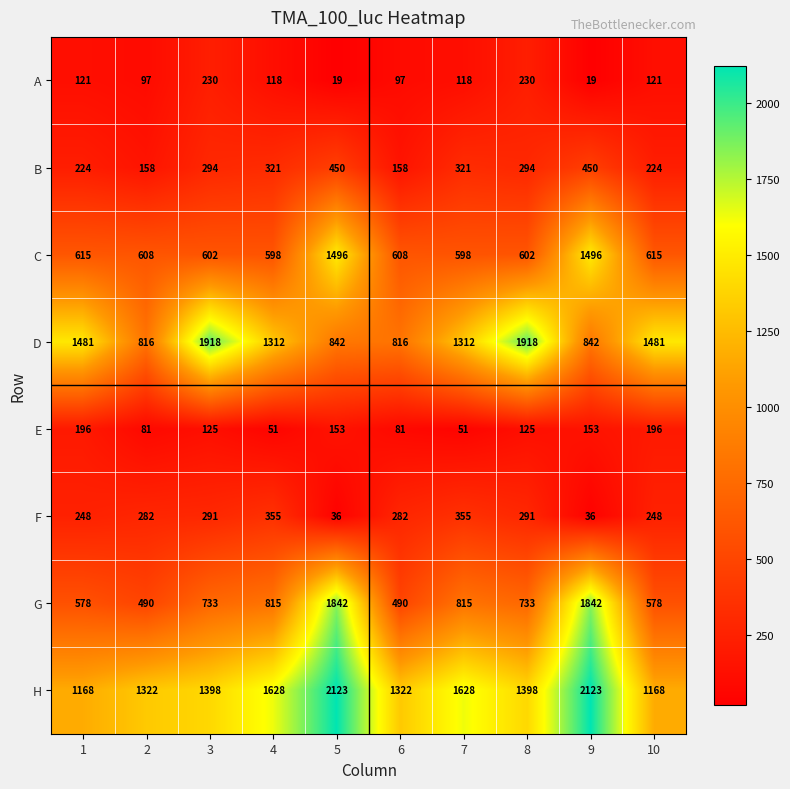

List the series in order of their peak value, highest first.

H, D, G, C, B, F, A, E